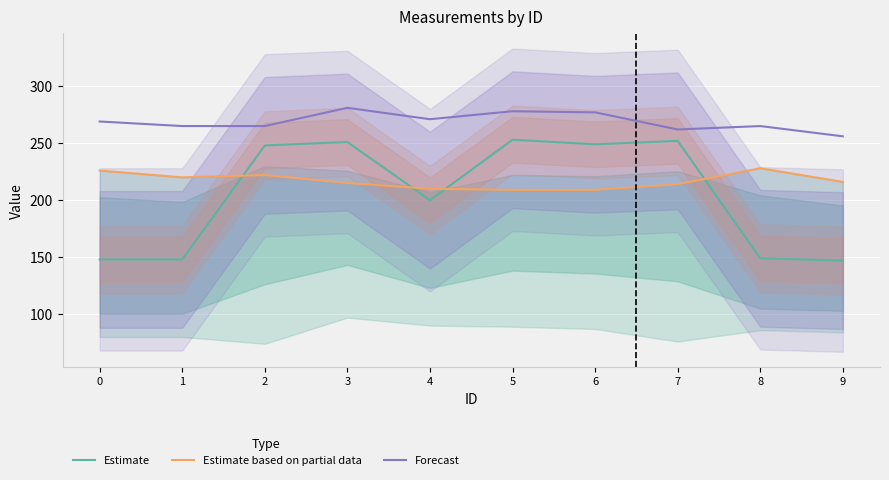

True or false: Estimate based on partial data has a value of 55 at 0.

False